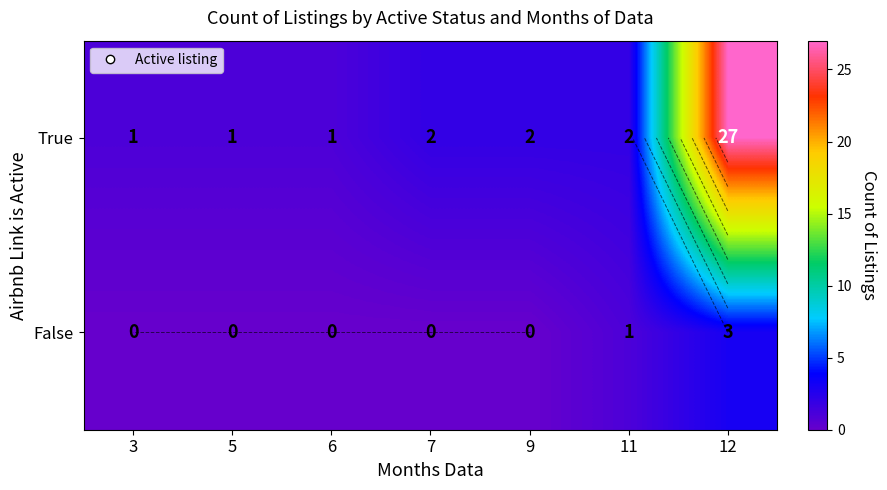

List the series in order of their peak value, highest first.

True, False